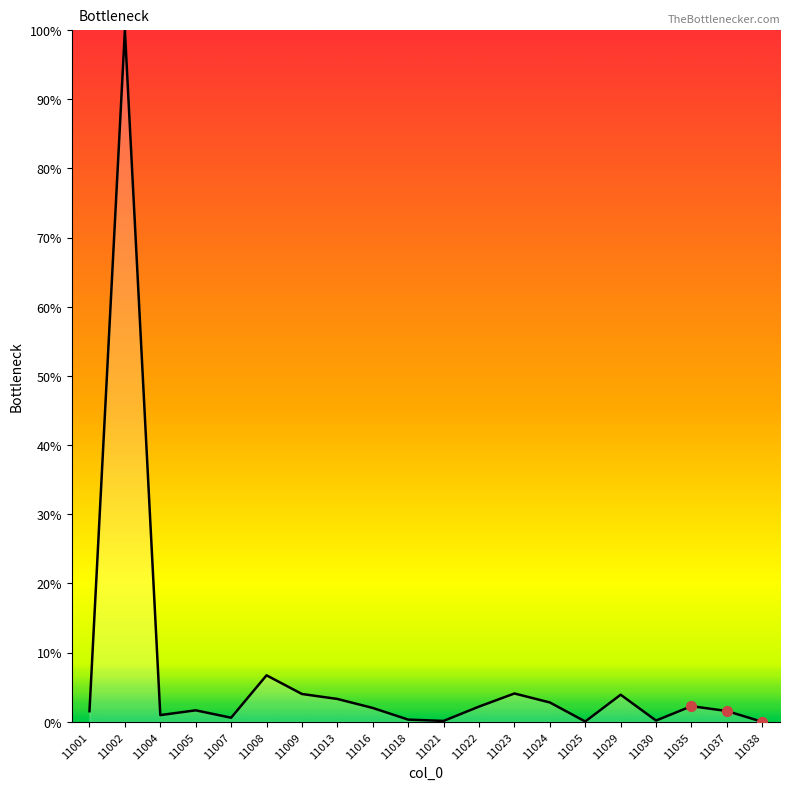

What is the change in value from 11002 to 11038?

-100.0